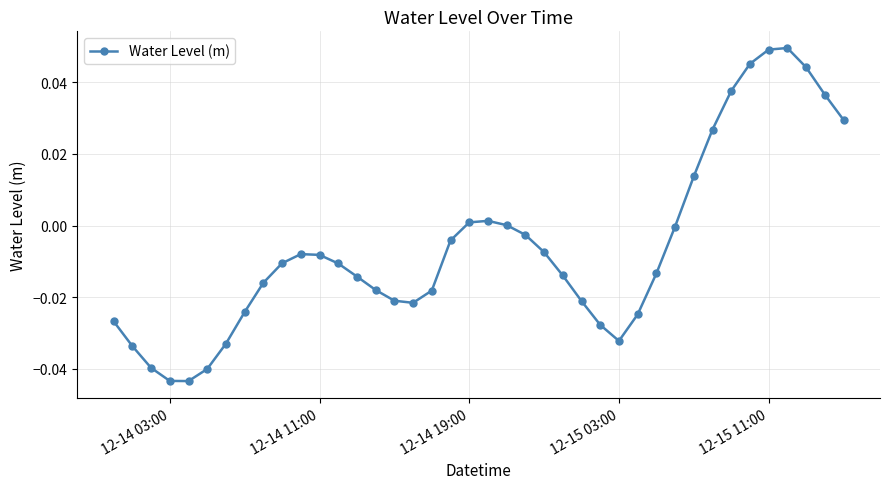

Count the number of categories in the chart.

40